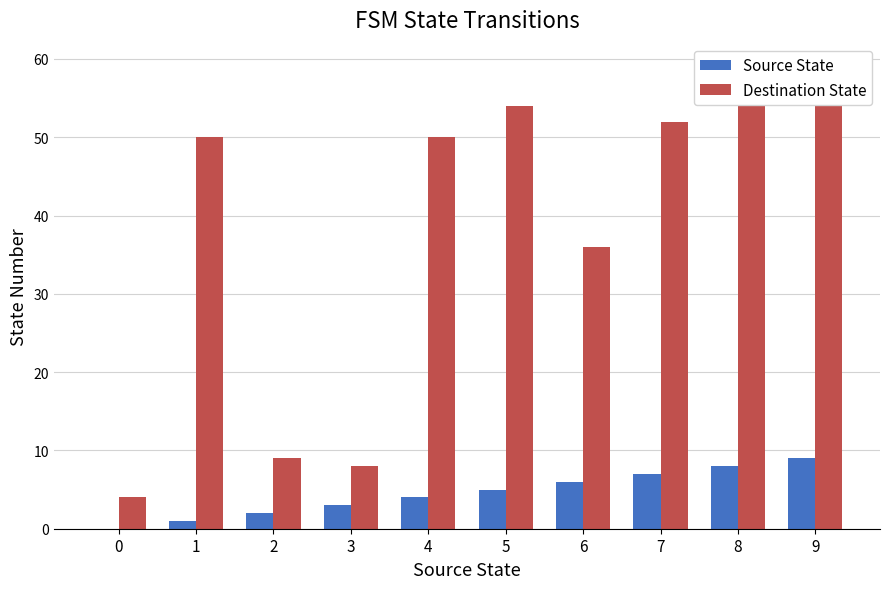

What are all the series names shown in the legend?

Source State, Destination State